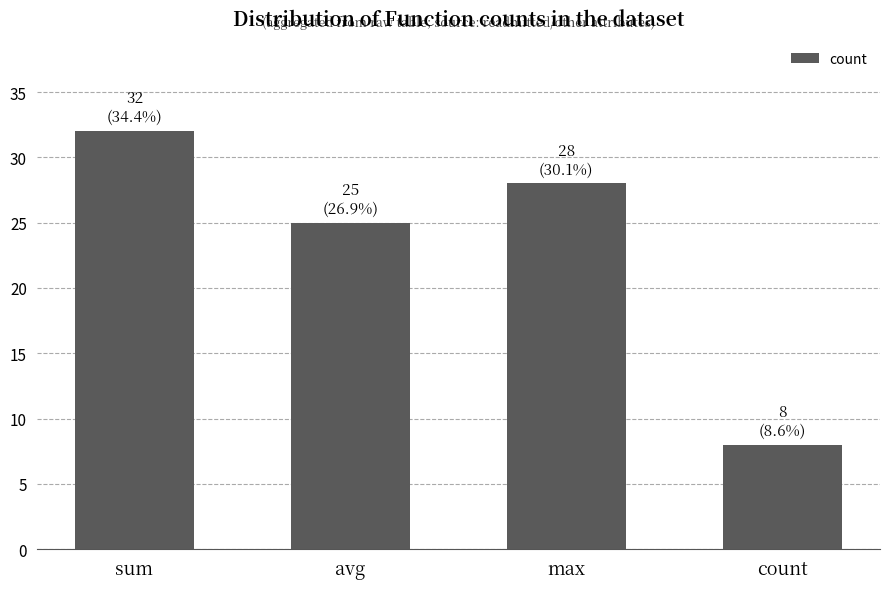

What is the label of the 4th bar from the left?

count